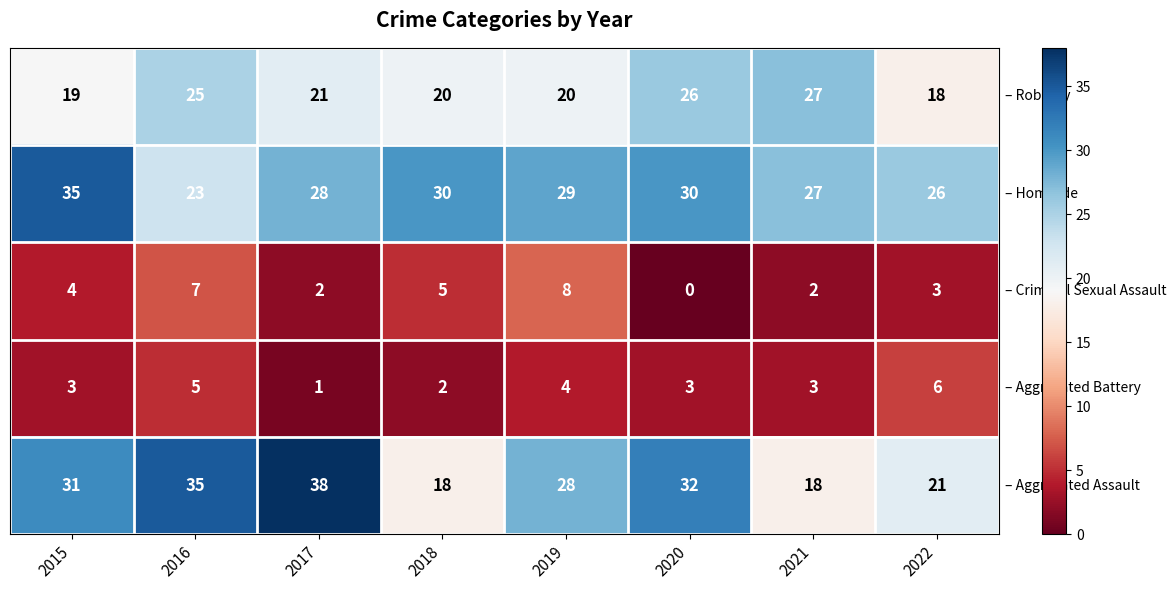

What is the total value across all series at 2022?

74